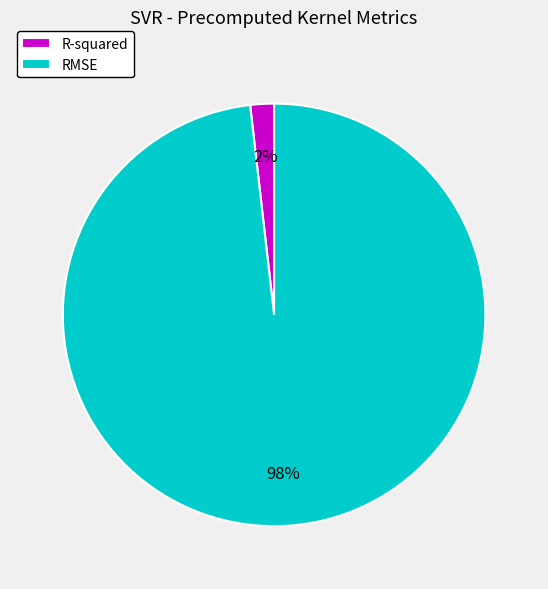

Is it true that R-squared is 2% of the pie?

True